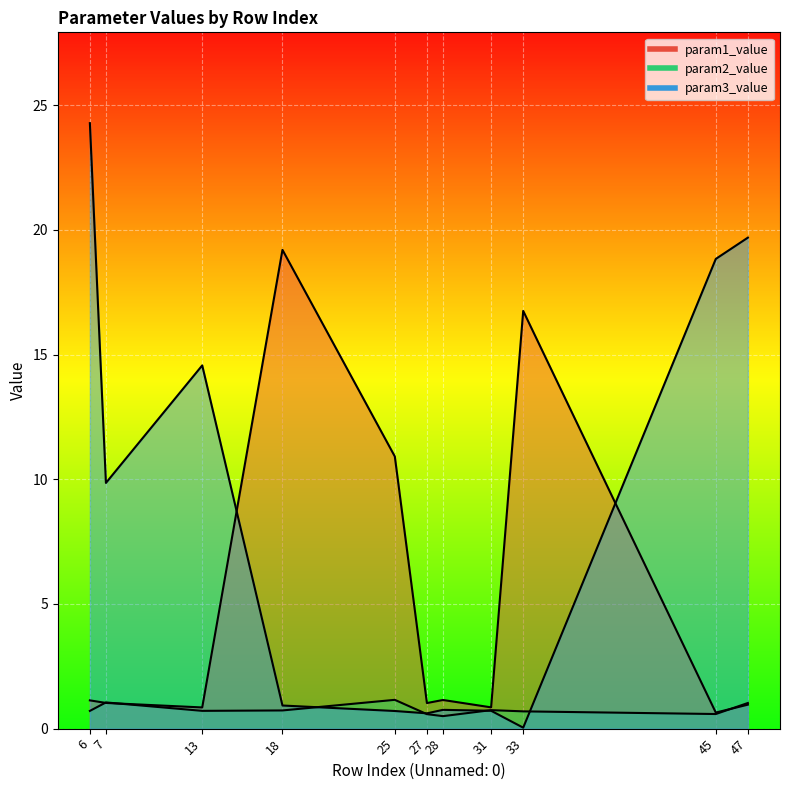

How many lines are shown in the chart?

3